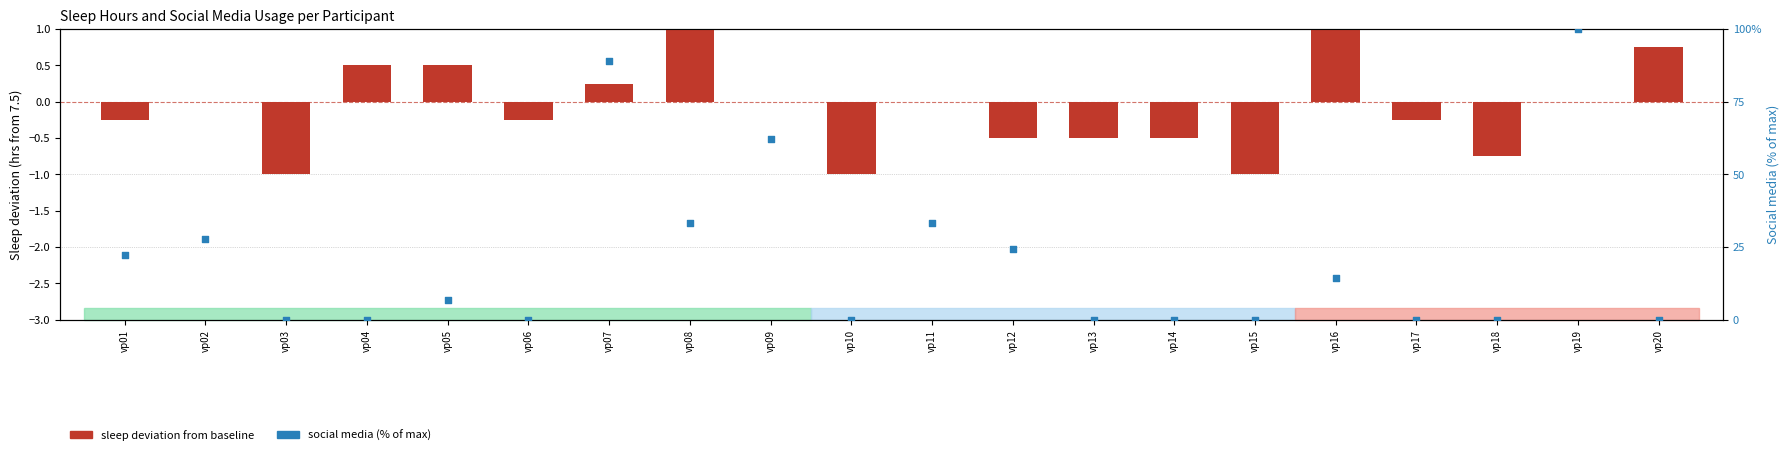

What are all the series names shown in the legend?

sleep deviation from baseline, social media (% of max)